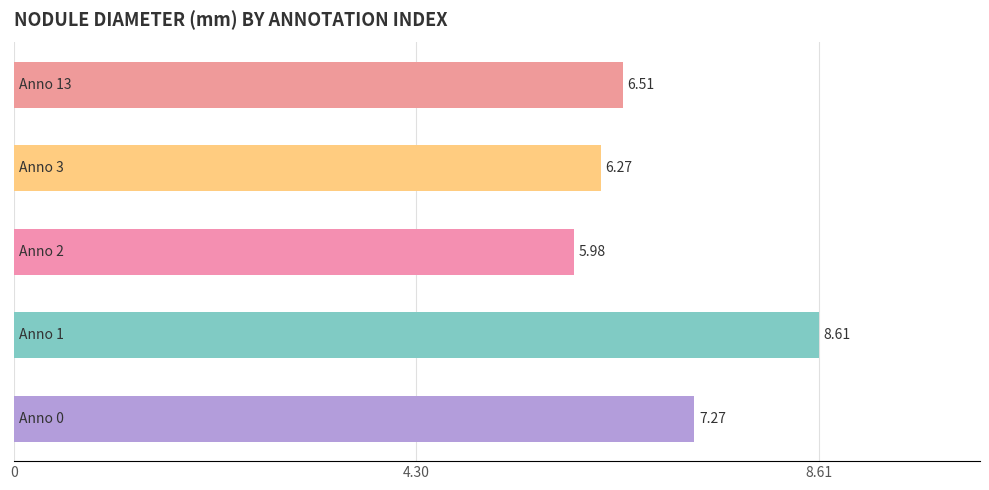

How many bars are there in total?

5